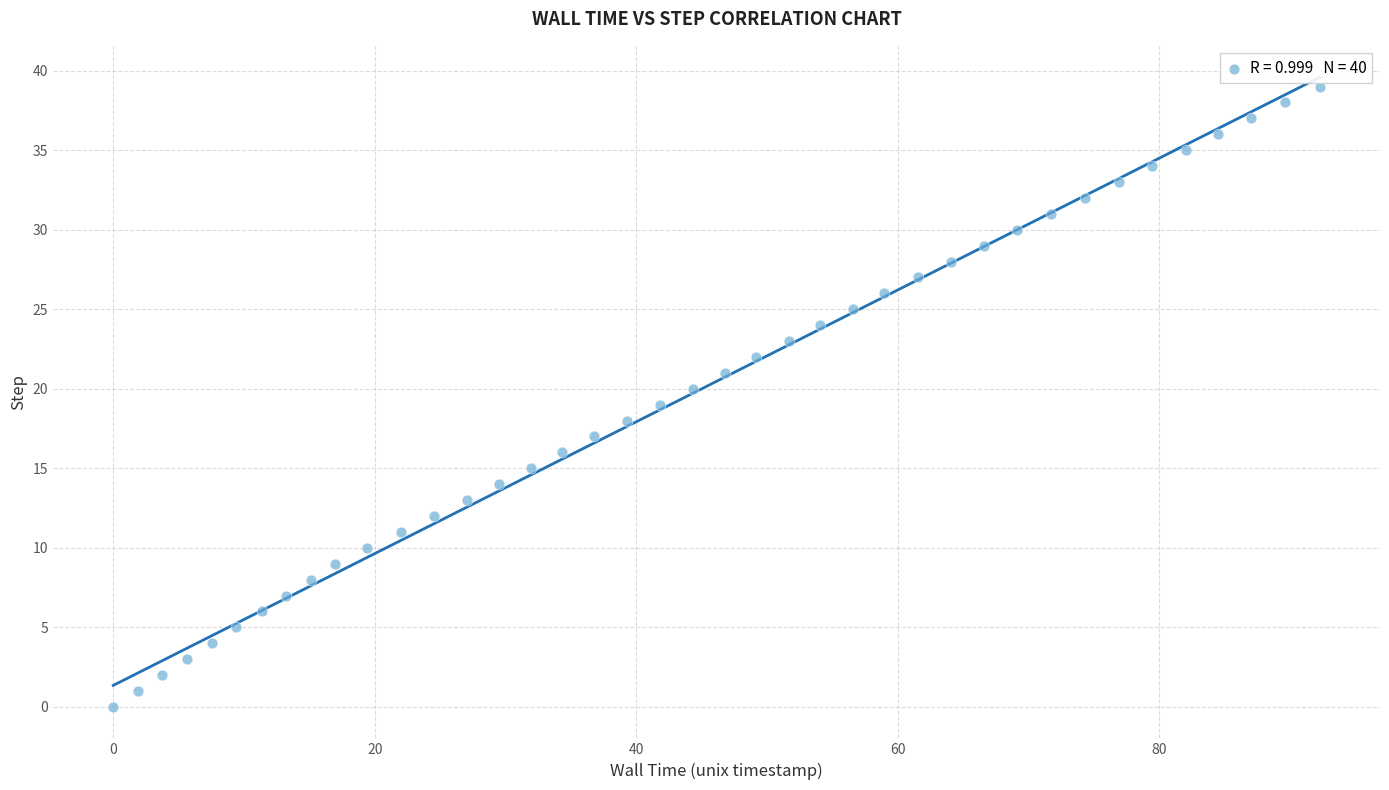

Count the number of points in this scatter plot.

40